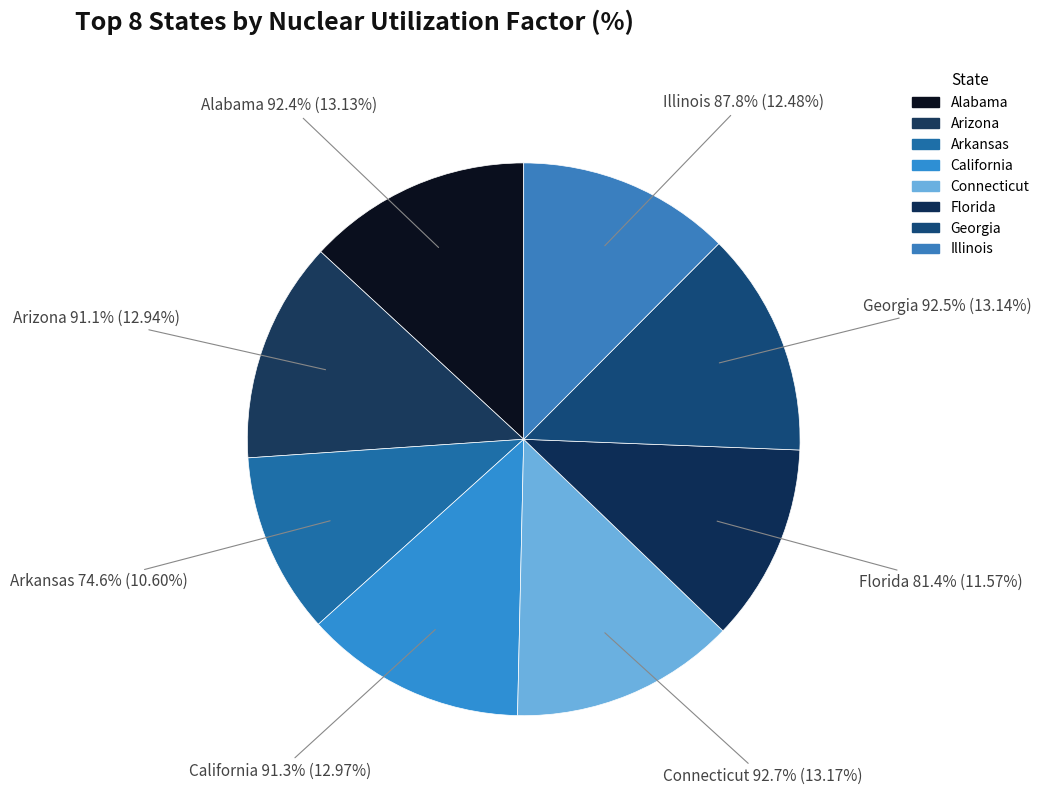

To the nearest percent, what portion does Alabama represent?

13%